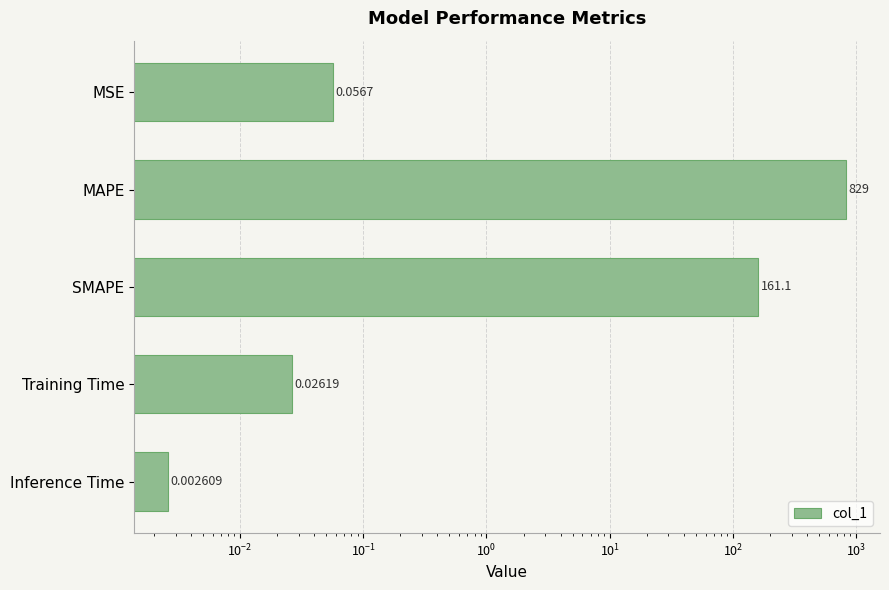

What is the value of the 1st bar from the left?

0.1